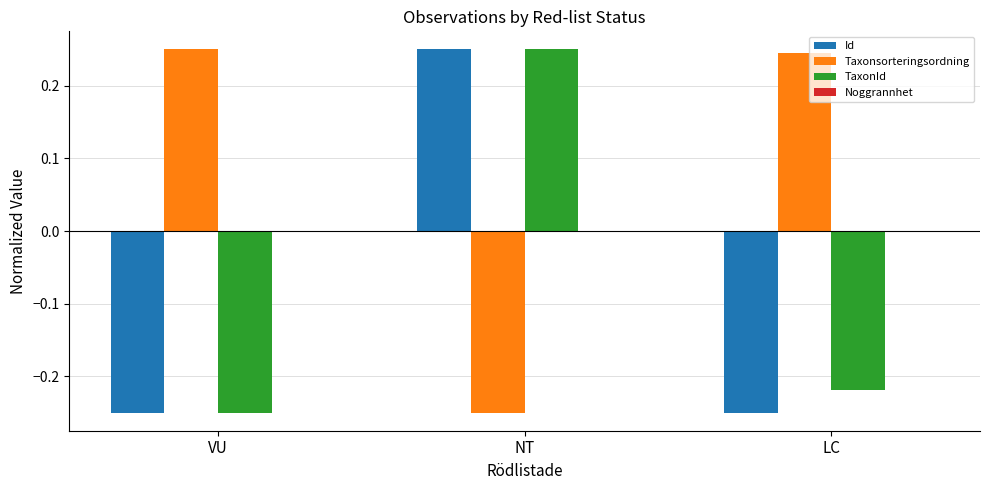

At which category is the sum across all series the highest?

NT